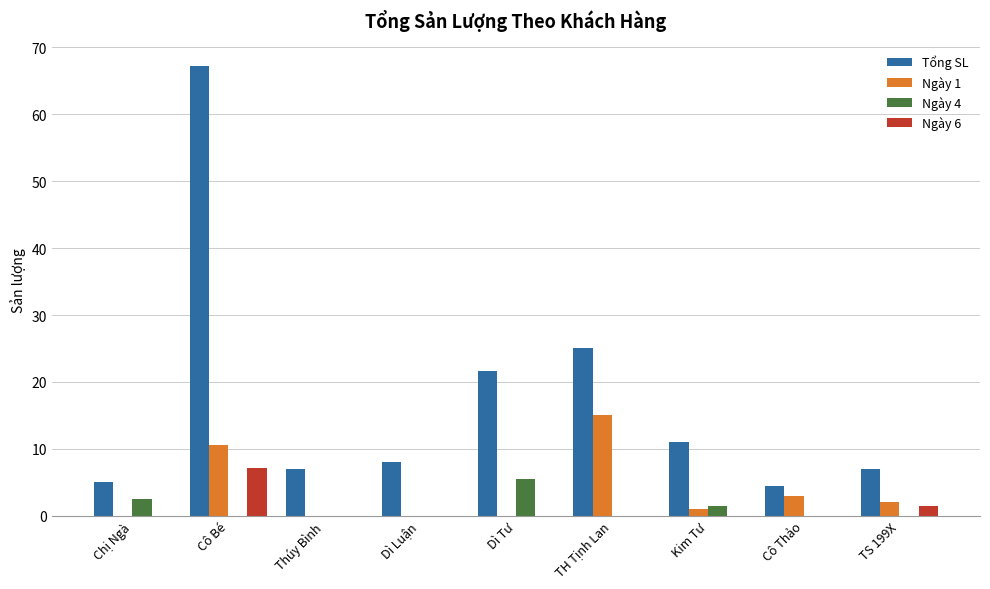

What is the total value across all series at TH Tịnh Lan?

40.0